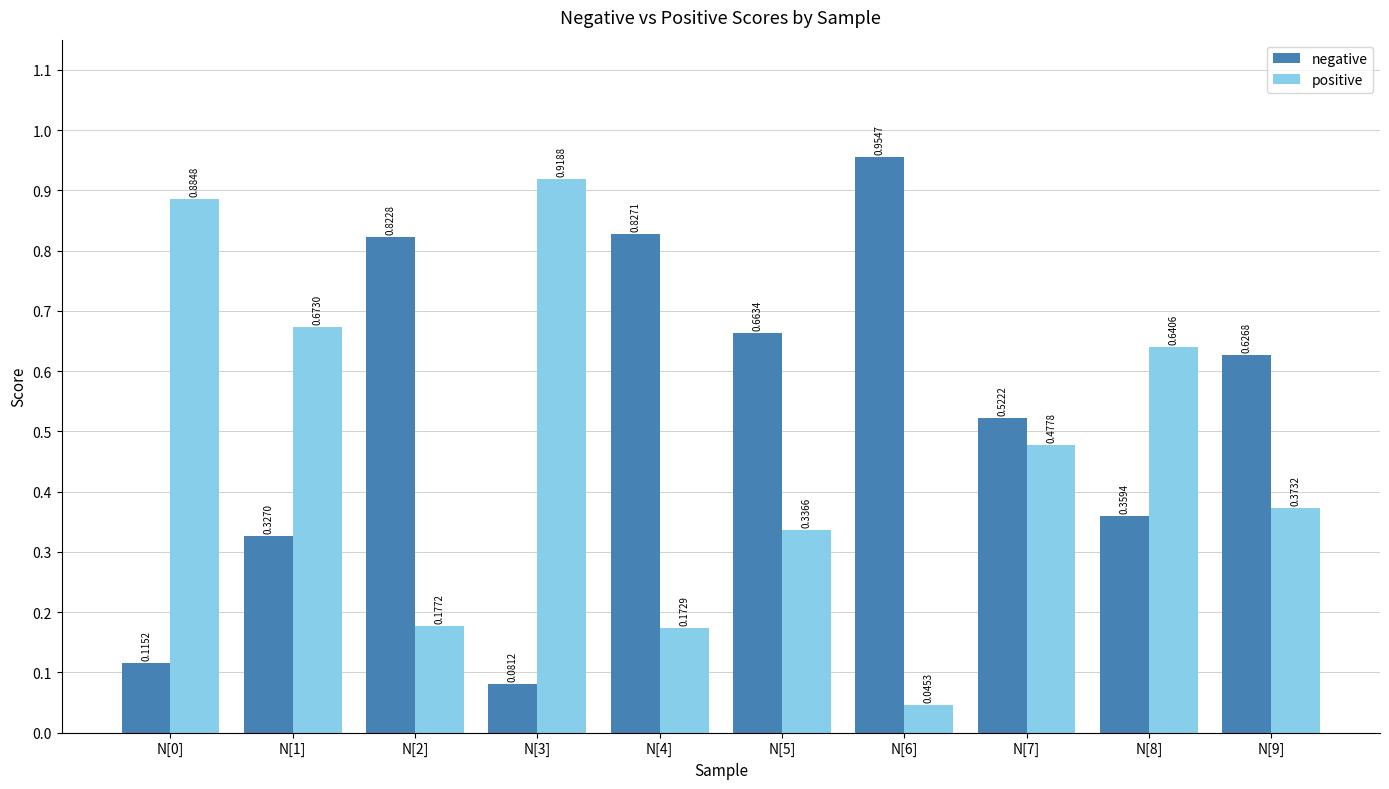

At how many categories does at least one series exceed 0?

10